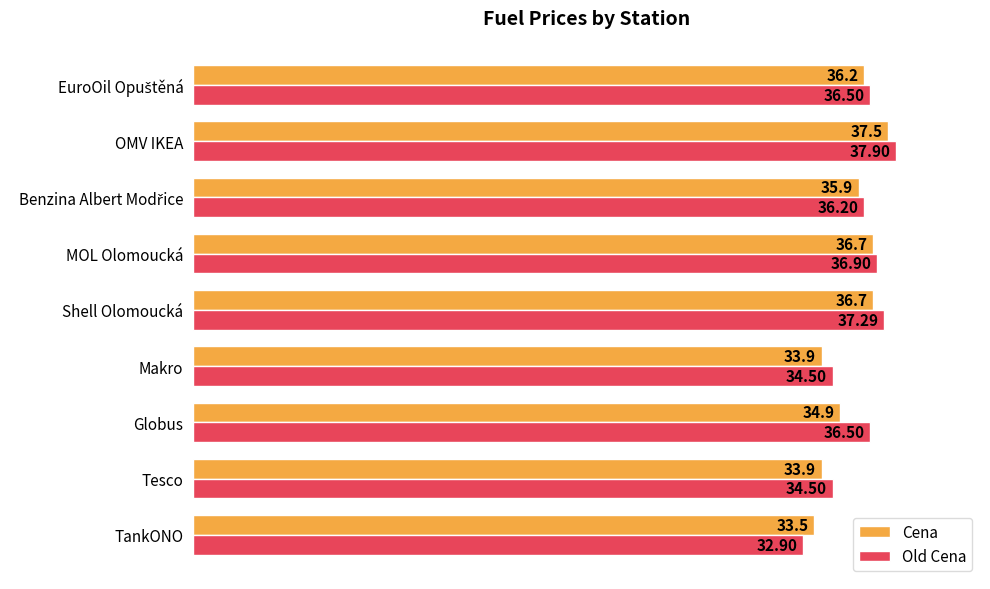

What is the sum of all Cena values?

319.2